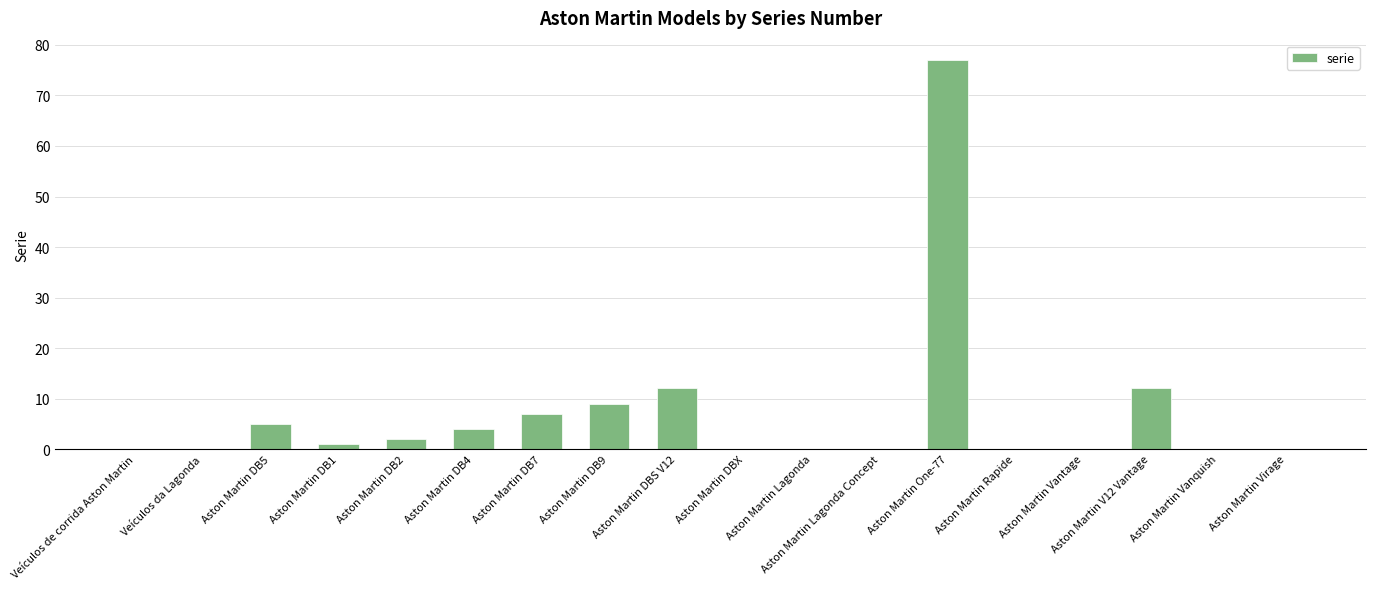

Reading left to right, extract all data points from this chart.

Veículos de corrida Aston Martin=0	Veículos da Lagonda=0	Aston Martin DB5=5	Aston Martin DB1=1	Aston Martin DB2=2	Aston Martin DB4=4	Aston Martin DB7=7	Aston Martin DB9=9	Aston Martin DBS V12=12	Aston Martin DBX=0	Aston Martin Lagonda=0	Aston Martin Lagonda Concept=0	Aston Martin One-77=77	Aston Martin Rapide=0	Aston Martin Vantage=0	Aston Martin V12 Vantage=12	Aston Martin Vanquish=0	Aston Martin Virage=0